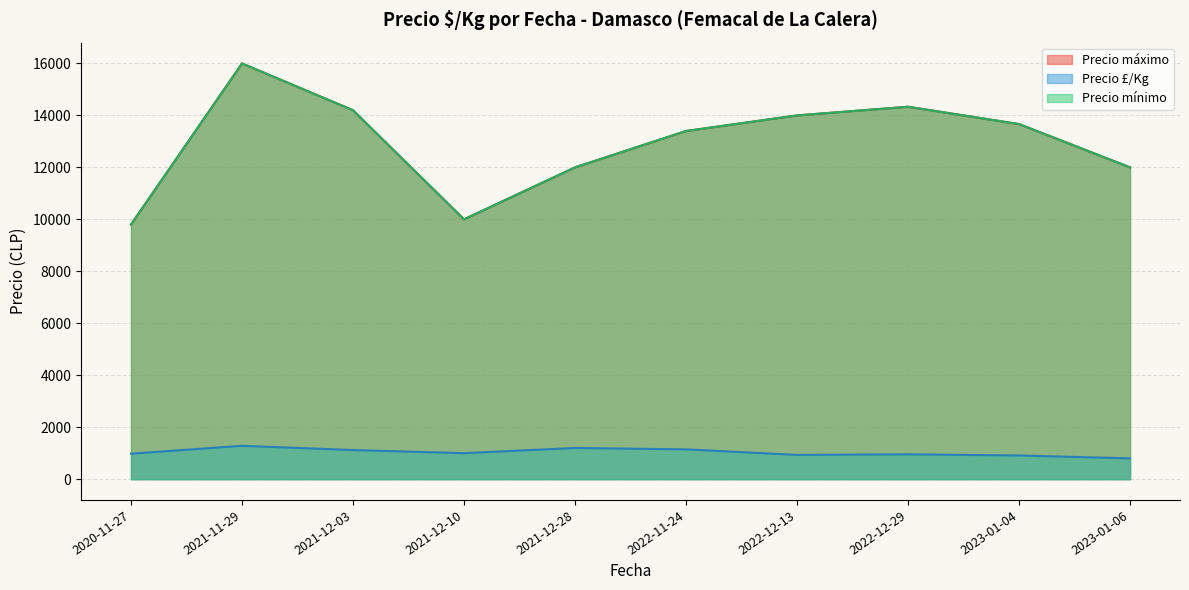

At which label does Precio mínimo first exceed 13000?

2021-11-29